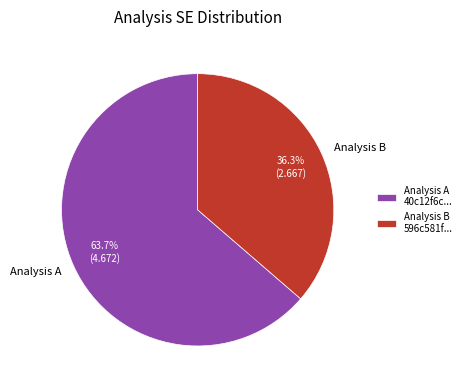

Combined, do Analysis B and Analysis A account for over 50%?

Yes